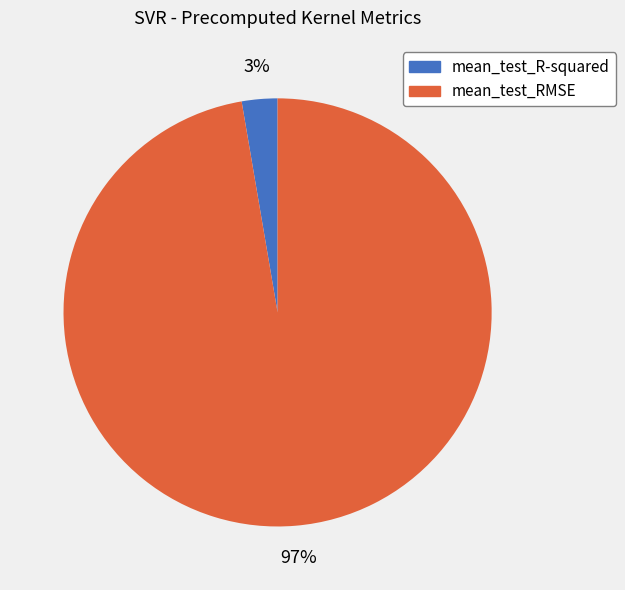

To the nearest percent, what portion does mean_test_RMSE represent?

97%